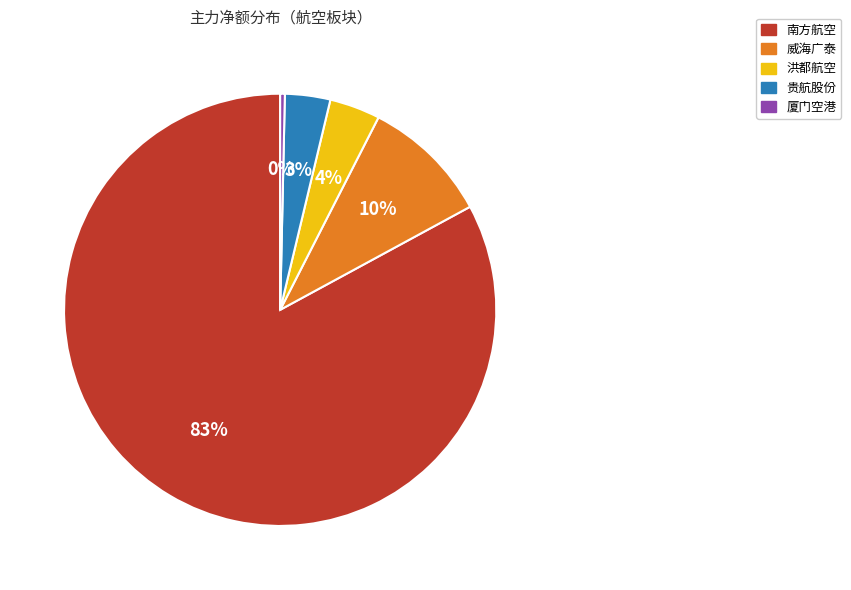

True or false: 洪都航空 accounts for 13% of the total.

False